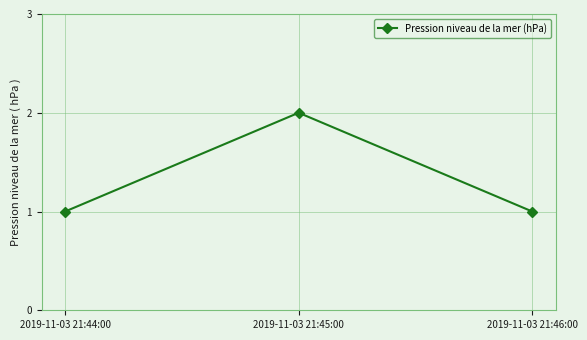

Which label corresponds to the largest value in the chart?

2019-11-03 21:45:00